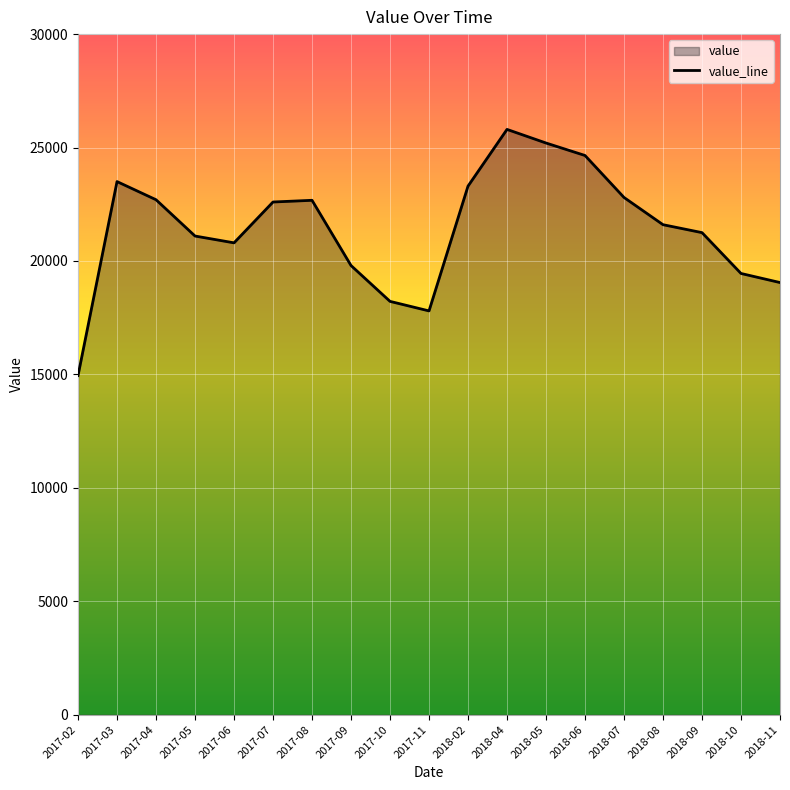

How many values are below 21600?

9